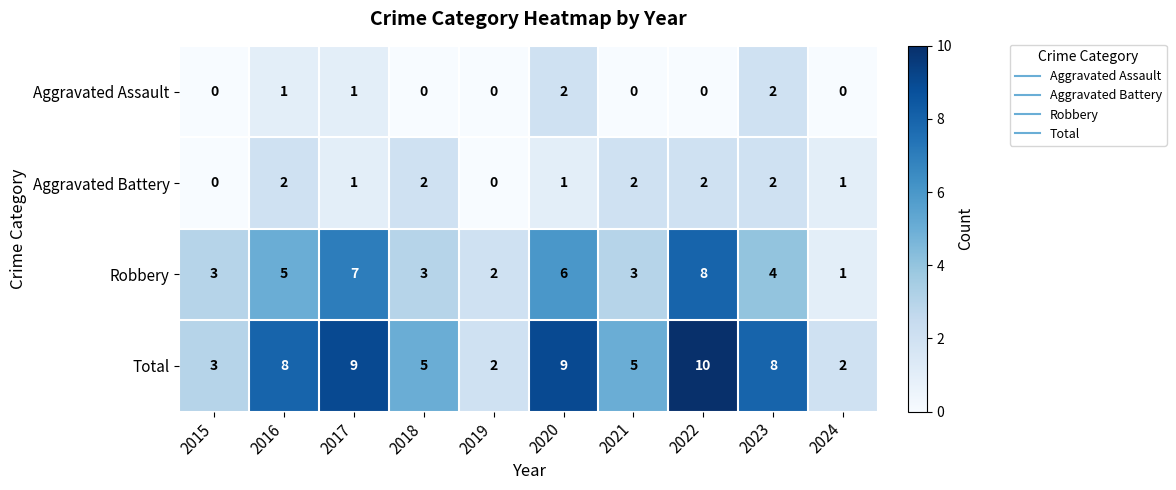

At 2020, list the series in order from smallest to largest.

Aggravated Battery, Aggravated Assault, Robbery, Total